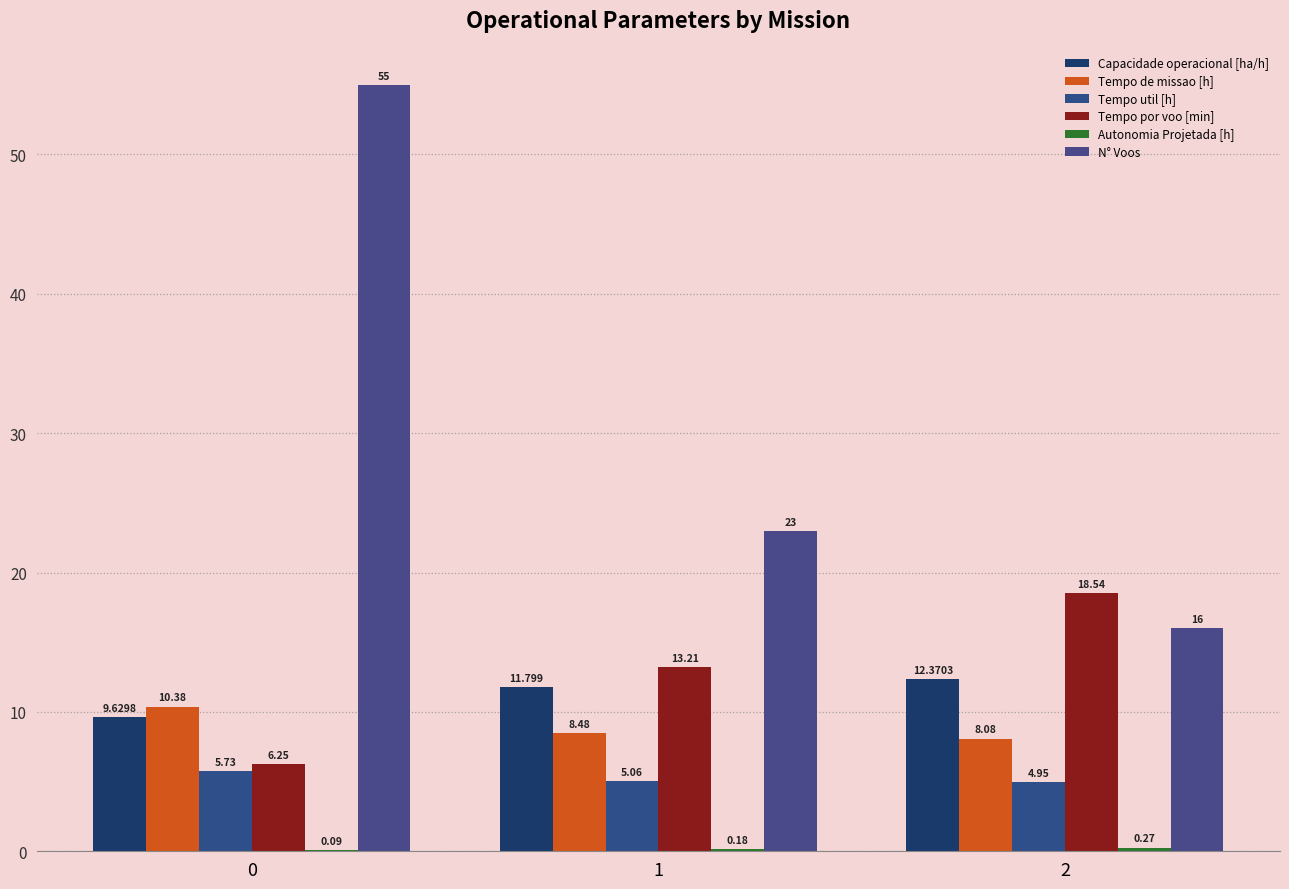

True or false: Capacidade operacional [ha/h] has a value of 9.6 at 0.

True